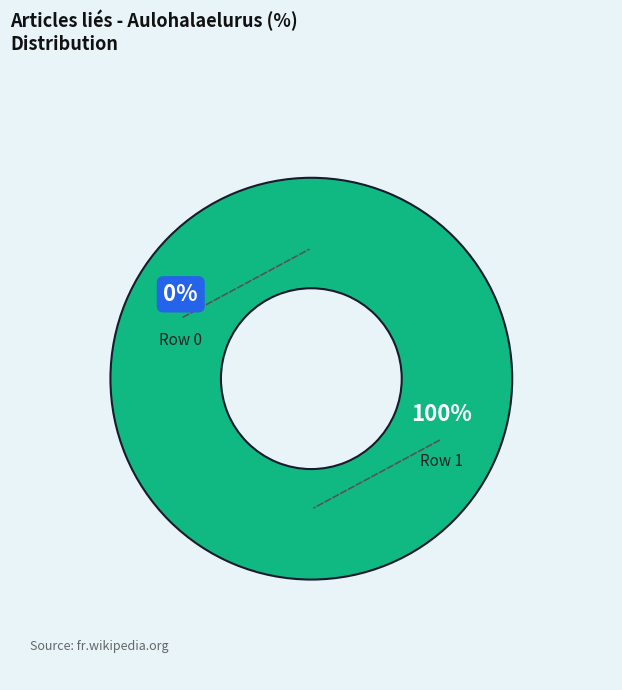

What is the total percentage of Row 0 and Row 1?

100.0%